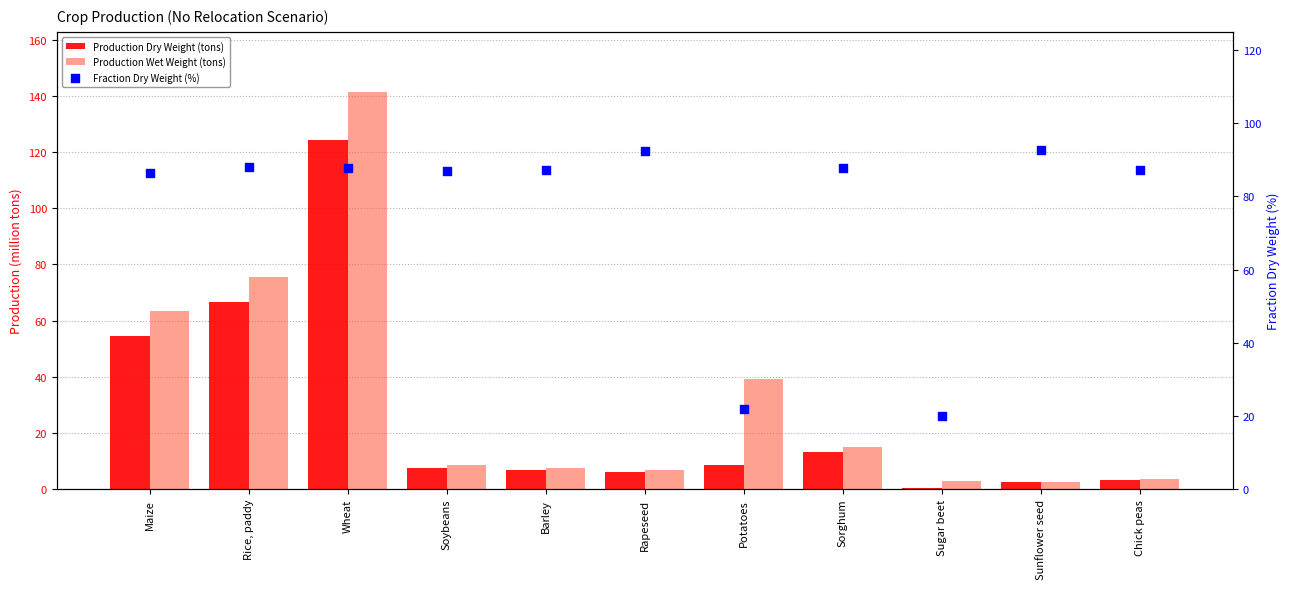

Which series has the widest spread of Y values?

Production Wet Weight (tons)